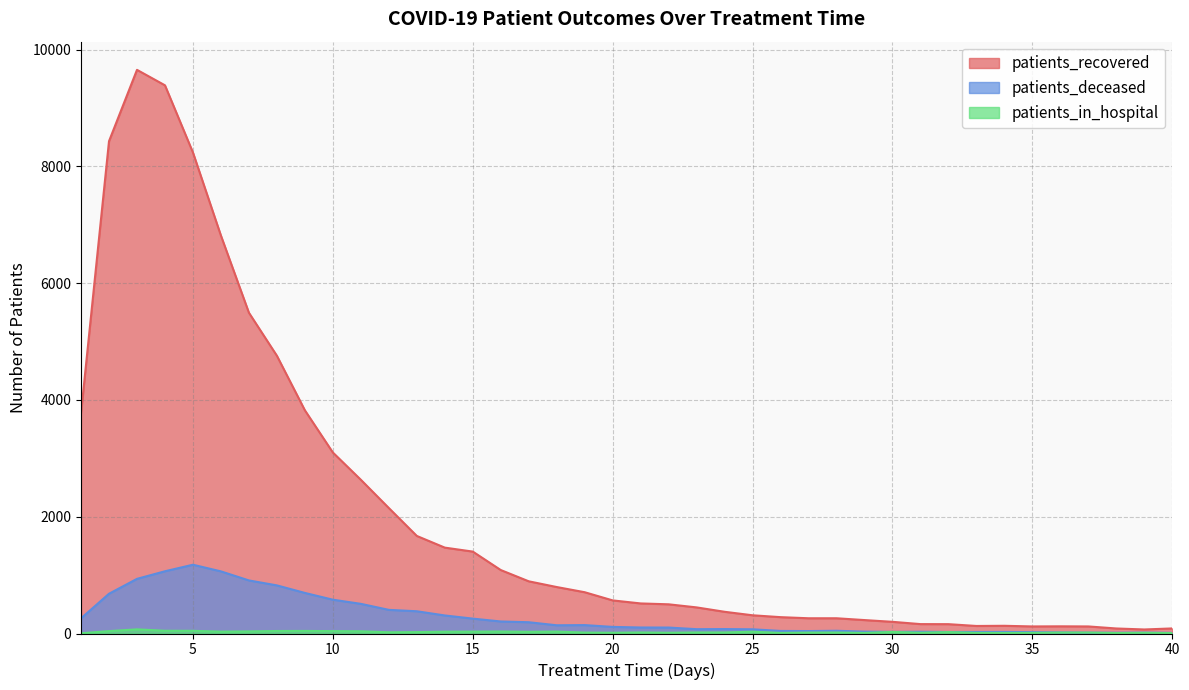

The patients_in_hospital series shows 15 at 30. True or false?

False